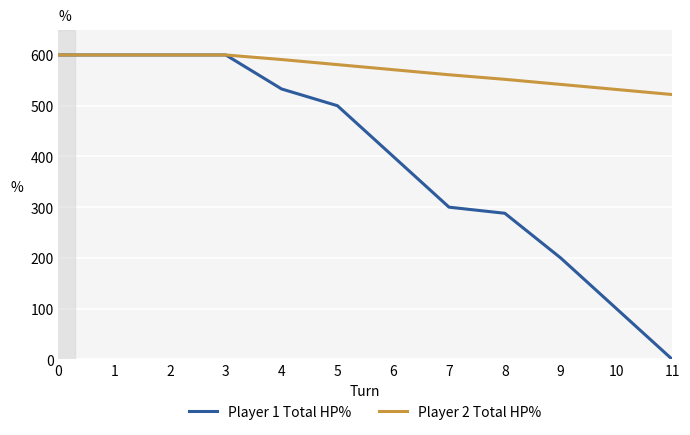

At which label does Player 2 Total HP% reach its minimum?

11